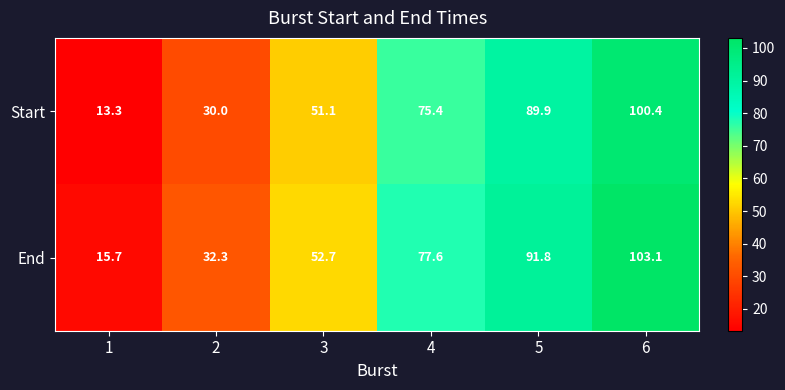

Reading left to right, transcribe all the data shown in this chart.

Start: 13.3	30.0	51.1	75.4	89.9	100.4
End: 15.7	32.3	52.7	77.6	91.8	103.1